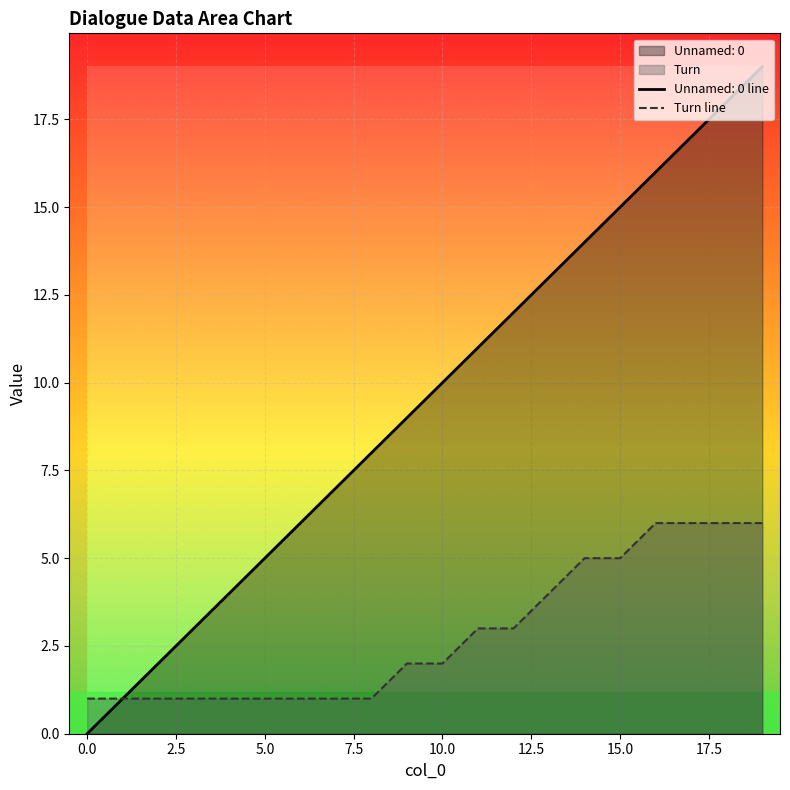

How many data points in Unnamed: 0 are above 10?

9